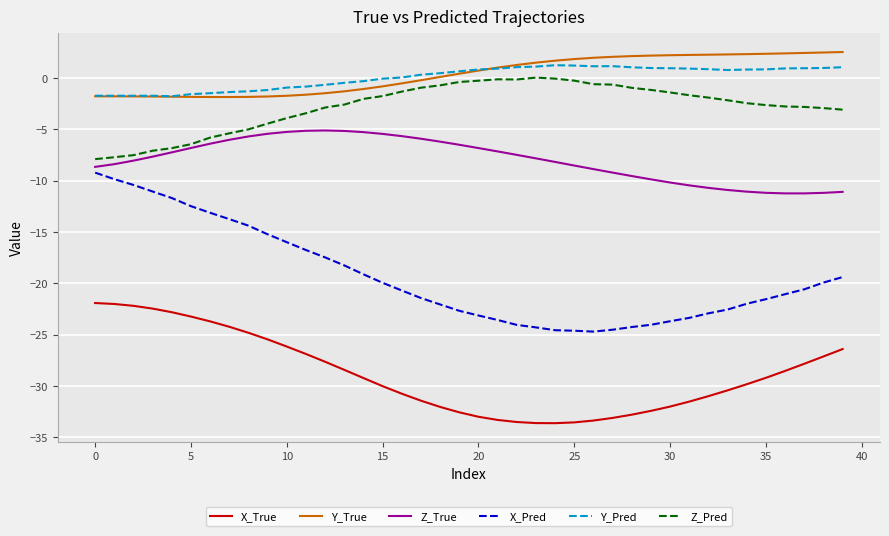

True or false: Y_True and Z_True intersect in this chart.

False